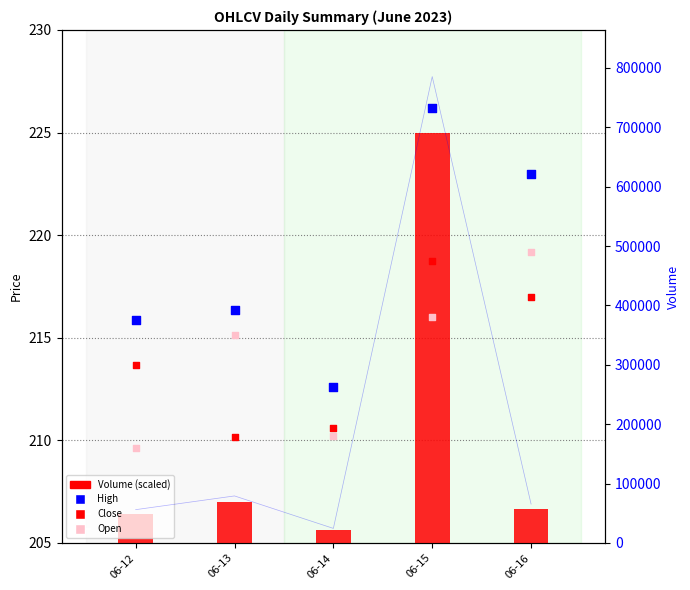

What are all the series names shown in the legend?

Volume (scaled), High, Close, Open